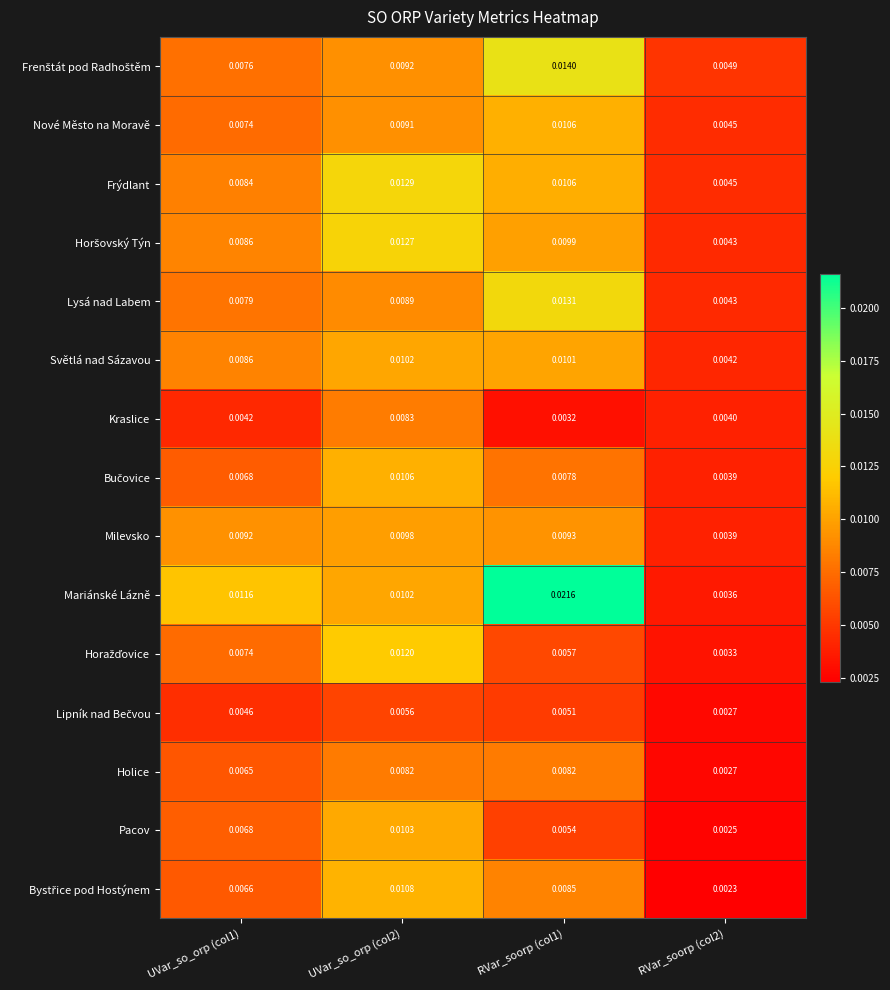

At how many categories does at least one series exceed 0?

4